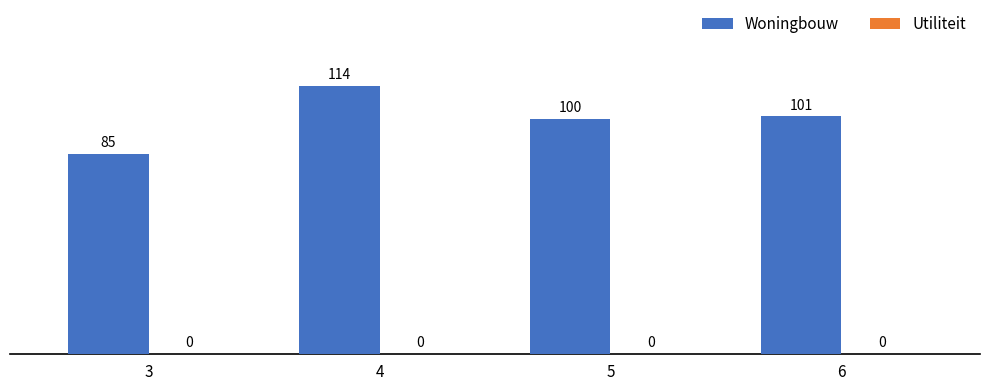

Which category has the lowest value across all series?

3